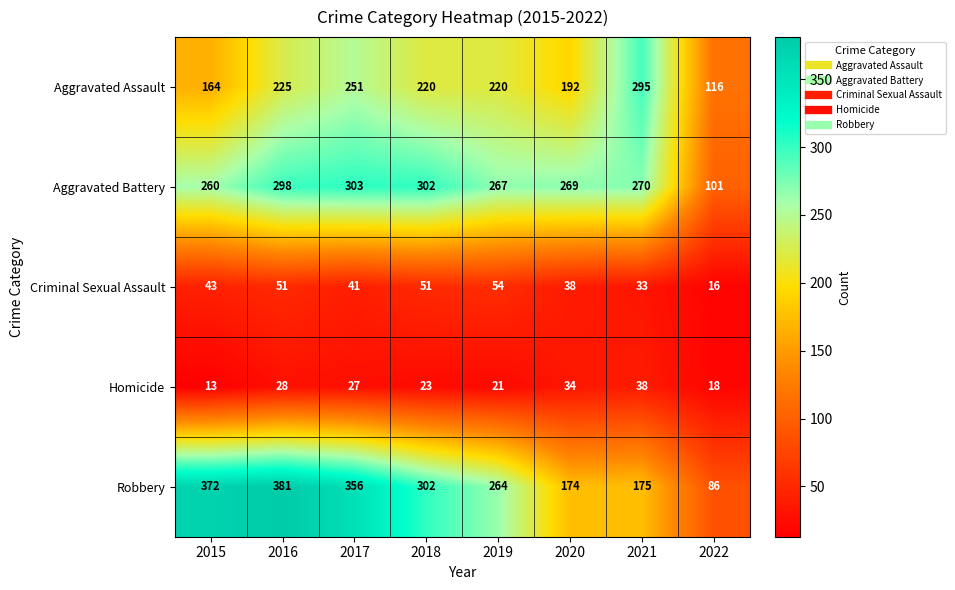

What is the smallest value displayed?

13